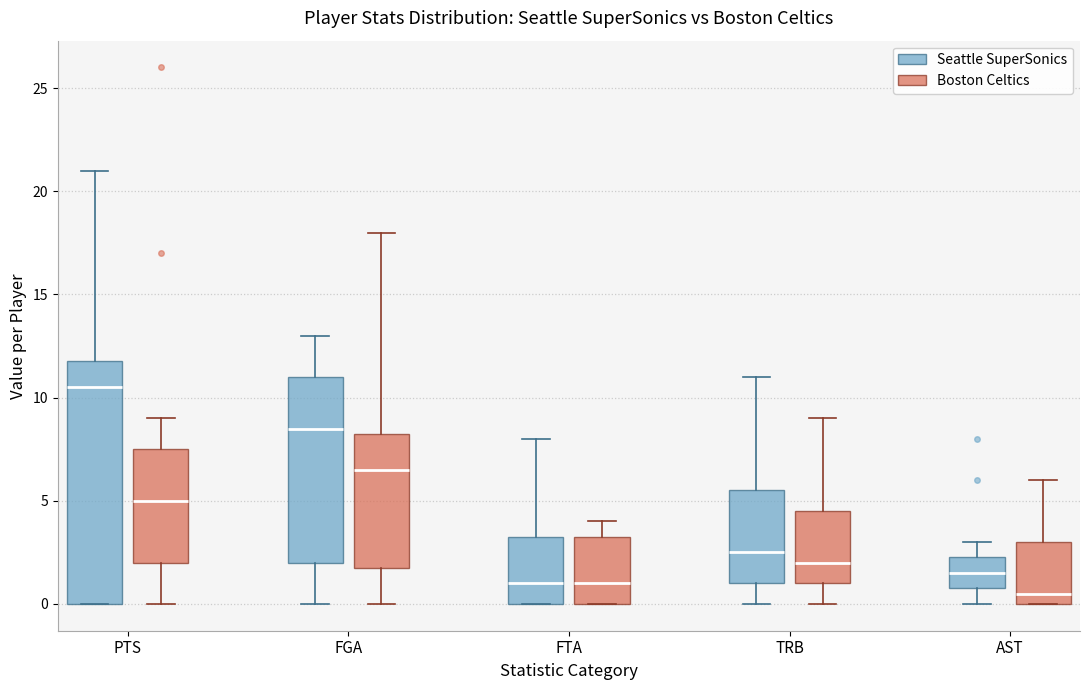

Reading left to right, read every box against the y-axis: the position of its median line, the range the box covers, and the ends of its whiskers. The values are not printed on the chart, so give them approximately, as read against the axis.

PTS (Seattle SuperSonics): median 10.5, box 0.0 to 12.0, whiskers 0.0 to 21.0
PTS (Boston Celtics): median 5.0, box 2.0 to 7.5, whiskers 0.0 to 9.0
FGA (Seattle SuperSonics): median 8.5, box 2.0 to 11.0, whiskers 0.0 to 13.0
FGA (Boston Celtics): median 6.5, box 2.0 to 8.5, whiskers 0.0 to 18.0
FTA (Seattle SuperSonics): median 1.0, box 0.0 to 3.5, whiskers 0.0 to 8.0
FTA (Boston Celtics): median 1.0, box 0.0 to 3.5, whiskers 0.0 to 4.0
TRB (Seattle SuperSonics): median 2.5, box 1.0 to 5.5, whiskers 0.0 to 11.0
TRB (Boston Celtics): median 2.0, box 1.0 to 4.5, whiskers 0.0 to 9.0
AST (Seattle SuperSonics): median 1.5, box 1.0 to 2.5, whiskers 0.0 to 3.0
AST (Boston Celtics): median 0.5, box 0.0 to 3.0, whiskers 0.0 to 6.0